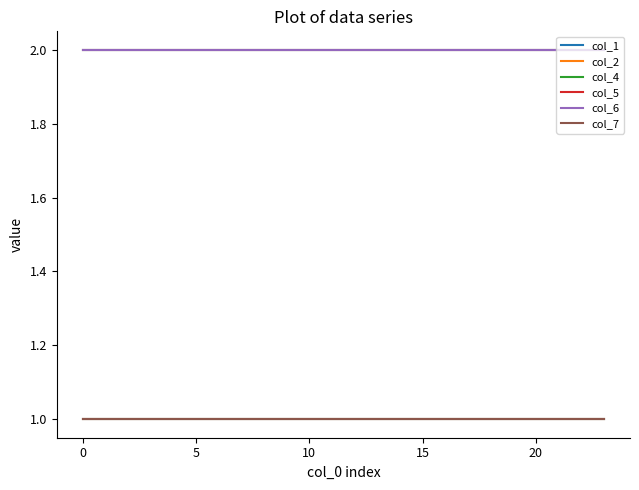

How many lines are shown in the chart?

6